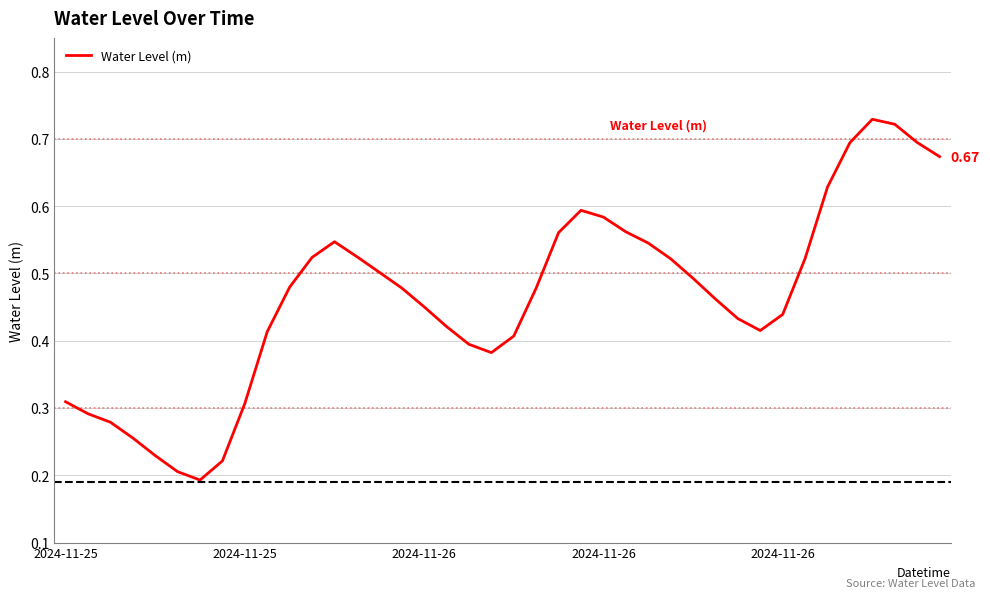

Which category has the highest value across all series?

36